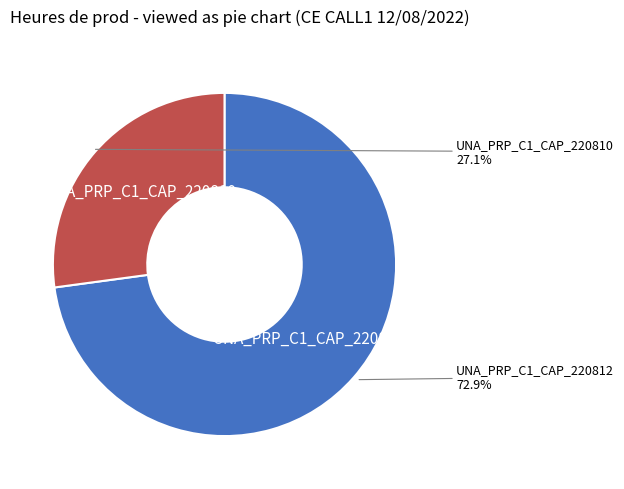

Is there any slice that represents more than half of the pie?

Yes